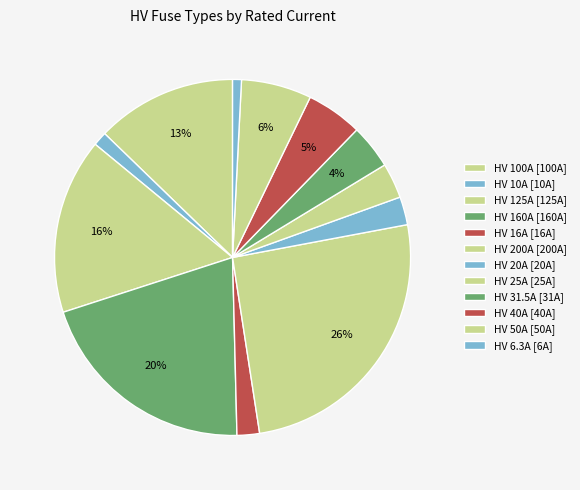

Count the number of slices in the pie.

12